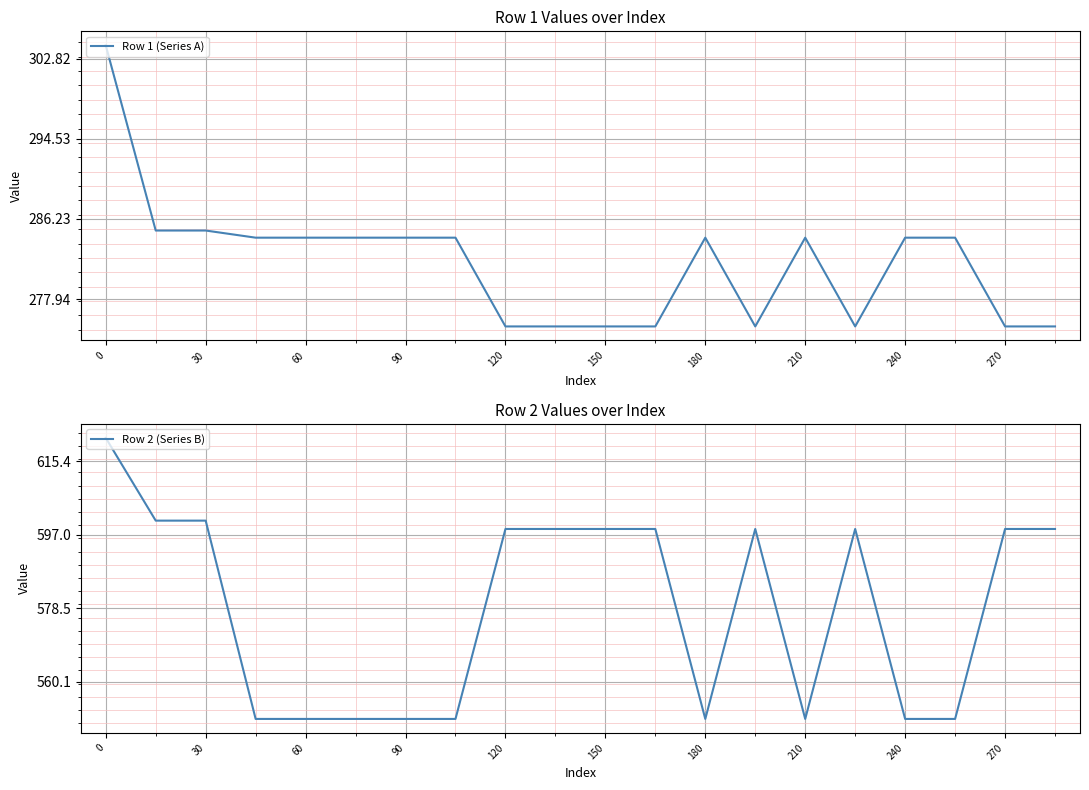

What are all the series names shown in the legend?

Row 1 (Series A), Row 2 (Series B)